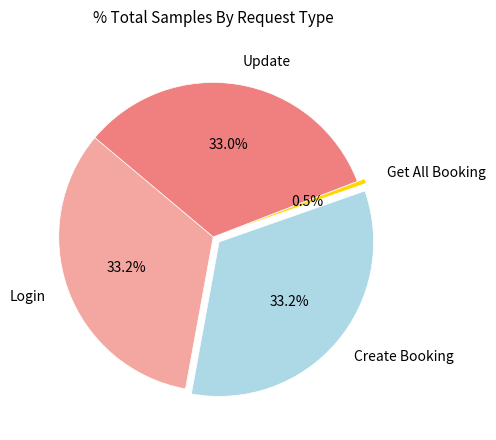

What percentage is NOT represented by Get All Booking?

99.5%